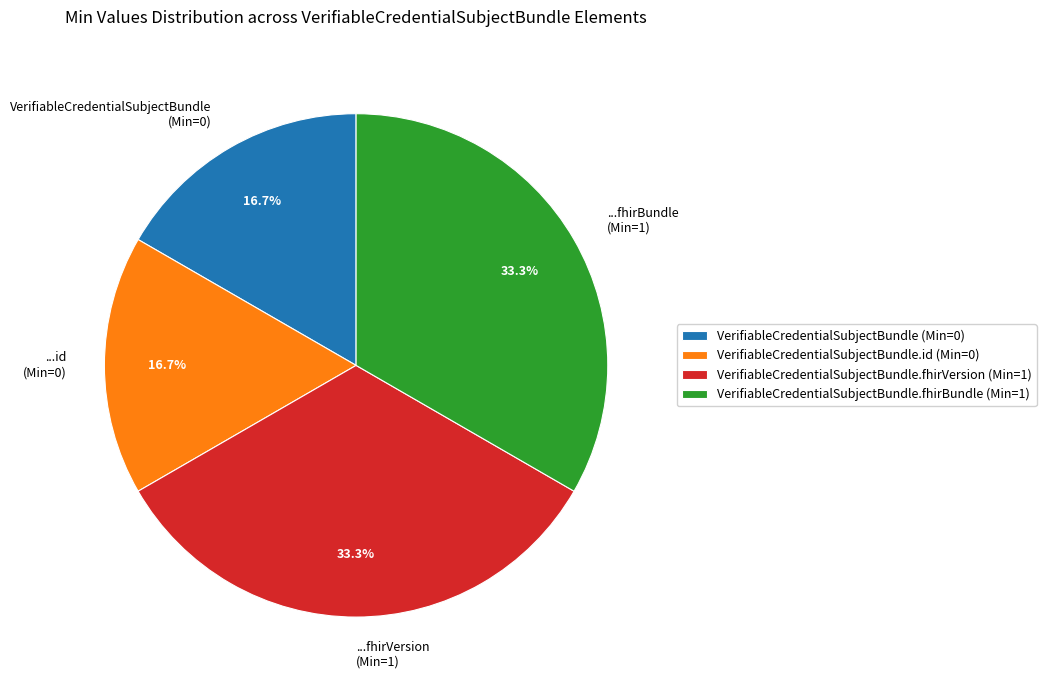

Is there a majority slice in this chart?

No